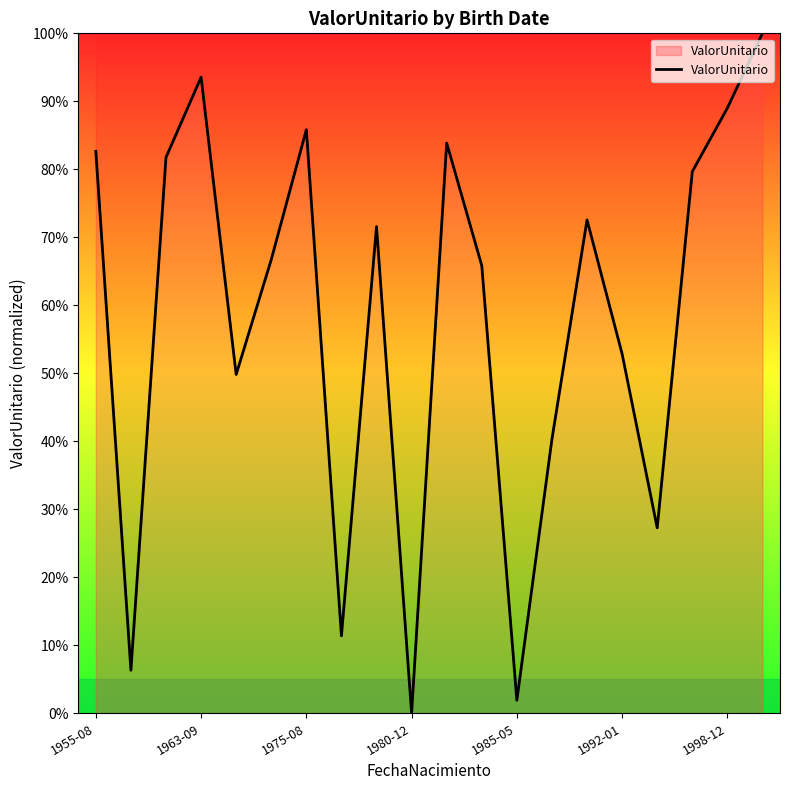

What is the maximum value shown in the chart?

100.0